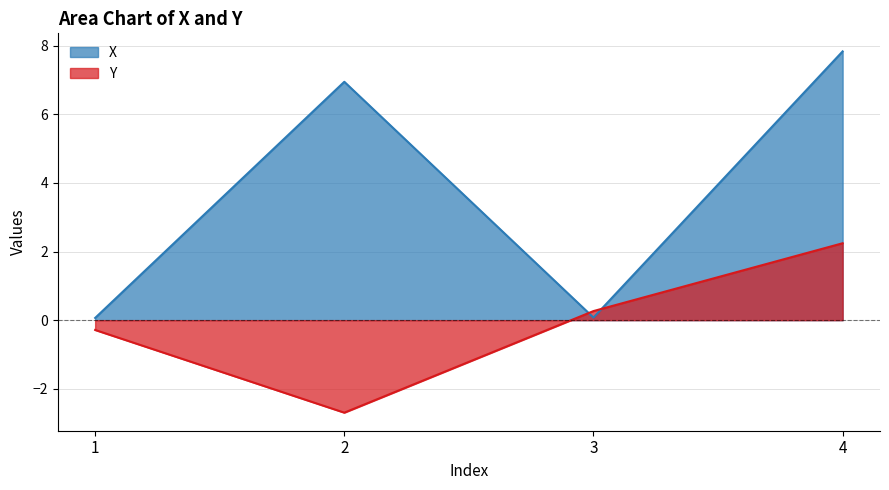

At 1, list the series in order from largest to smallest.

X, Y